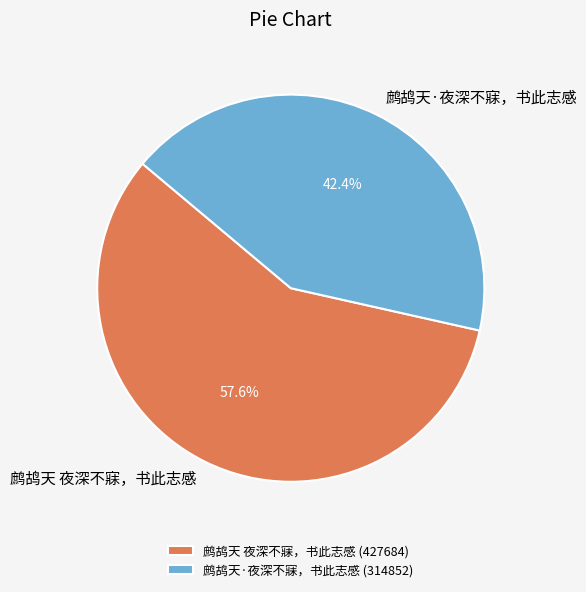

Is the sum of 鹧鸪天·夜深不寐，书此志感 and 鹧鸪天 夜深不寐，书此志感 greater than half?

Yes